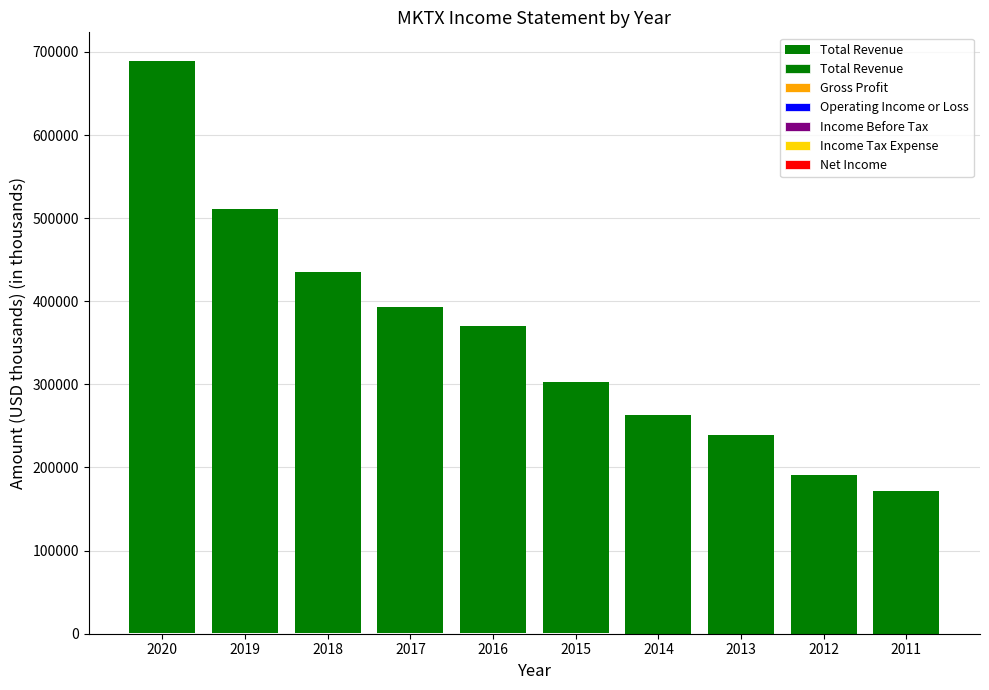

Which series changed the most between 2019 and 2015?

Total Revenue